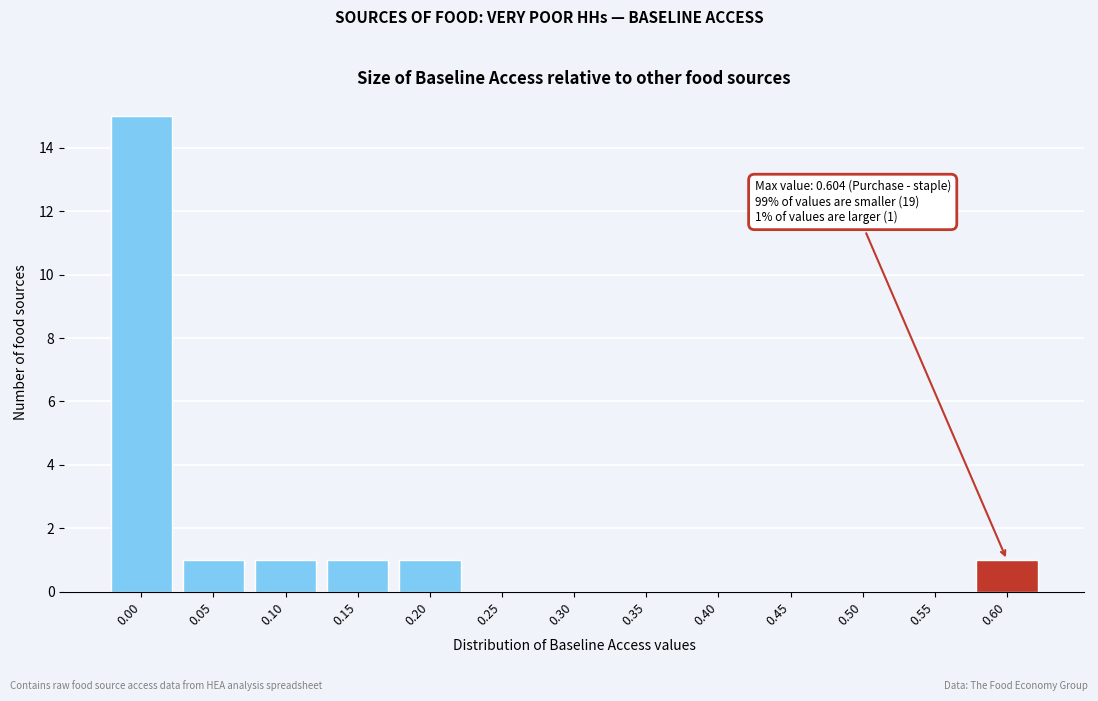

Reading left to right, transcribe all the data shown in this chart.

0.00=15	0.05=1	0.10=1	0.15=1	0.20=1	0.25=0	0.30=0	0.35=0	0.40=0	0.45=0	0.50=0	0.55=0	0.60=1